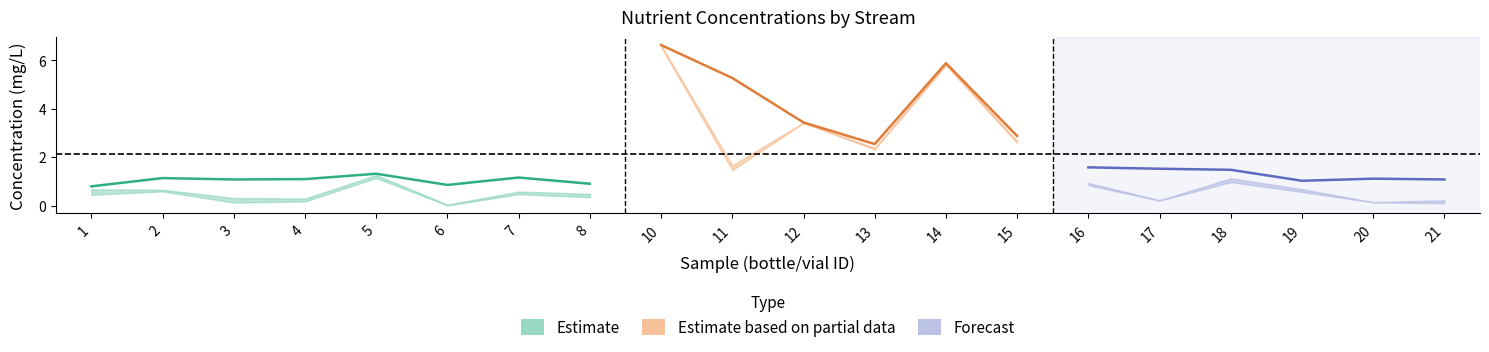

Reading left to right, list all the values displayed in this chart.

TNmgL: 0.8	1.1	1.1	1.1	1.3	0.8	1.2	0.9	6.6	5.3	3.4	2.5	5.9	2.9	1.6	1.5	1.5	1.0	1.1	1.1
NitratemgL: 0.4	0.6	0.1	0.2	1.1	0.0	0.5	0.3	6.5	1.5	3.4	2.3	5.8	2.6	0.8	0.2	1.0	0.6	0.1	0.1
DINmgL: 0.7	0.7	0.3	0.3	1.3	0.0	0.6	0.5	6.6	1.7	3.4	2.4	5.9	2.7	0.9	0.2	1.1	0.7	0.1	0.2